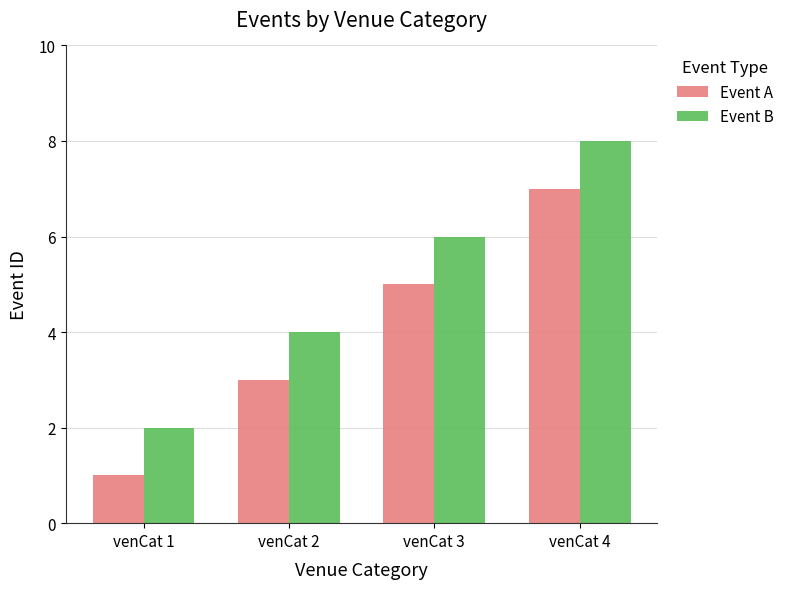

What is the total value across all series at venCat 4?

15